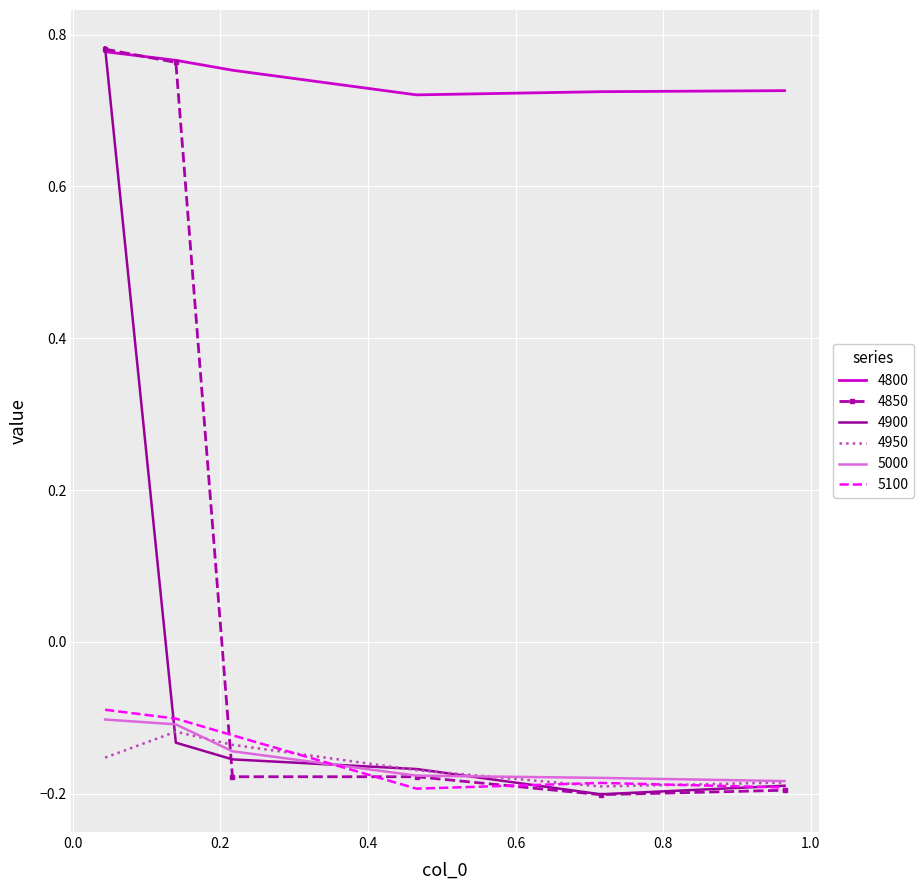

True or false: 5100 and 4800 intersect in this chart.

False